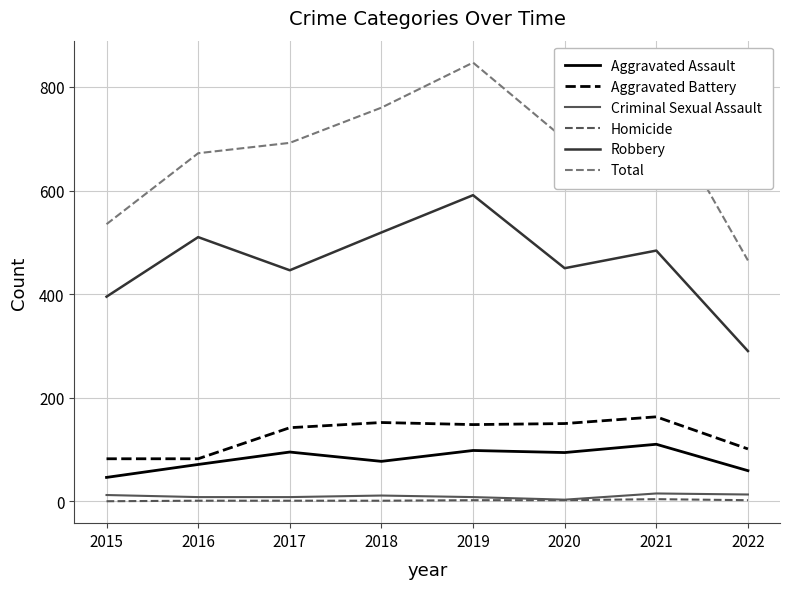

Which series has the widest spread of values?

Total